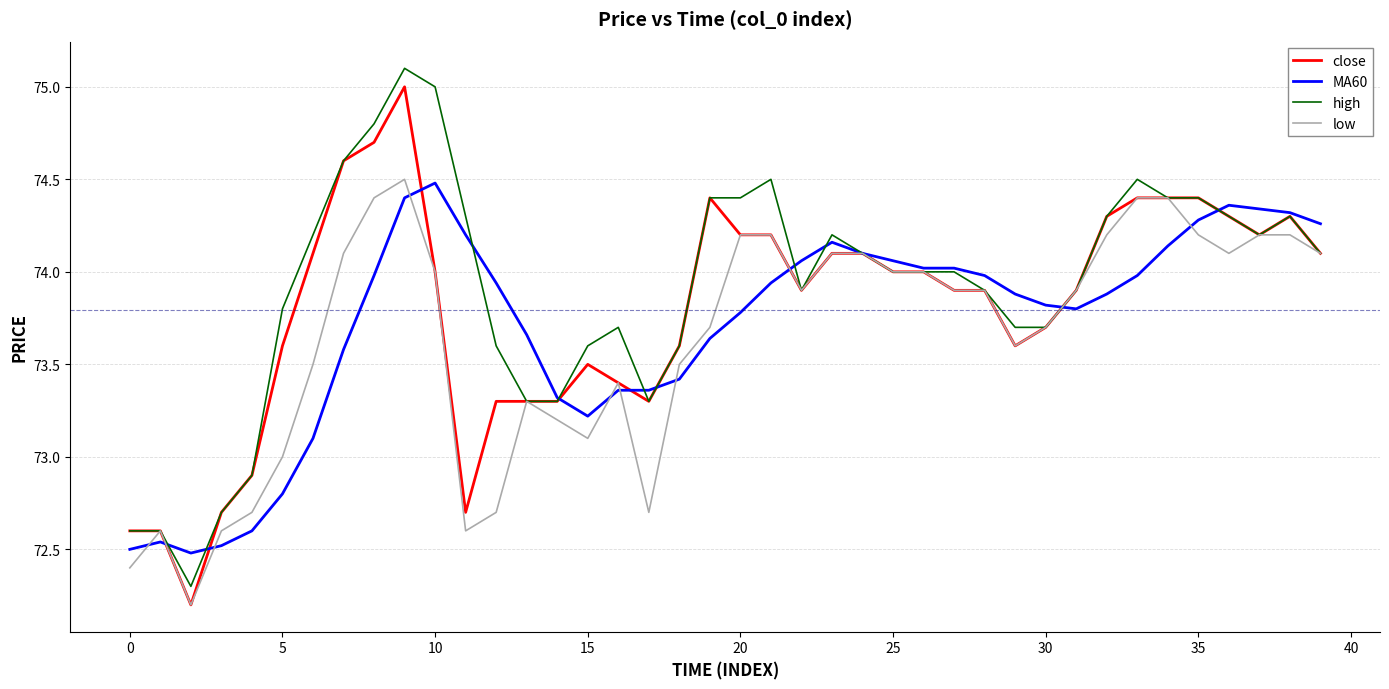

What is the minimum value shown in the chart?

72.2